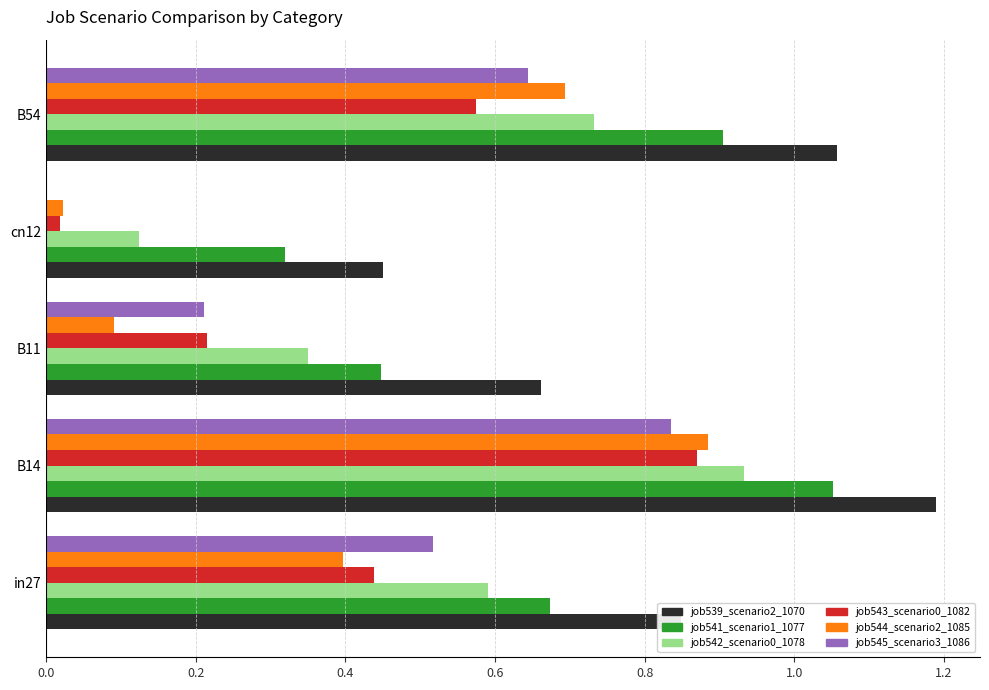

What is the greatest value displayed?

1.2